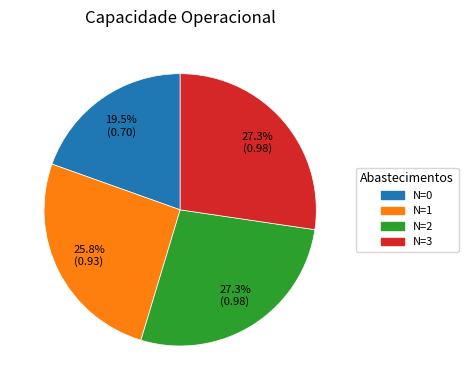

Does any single category account for the majority?

No